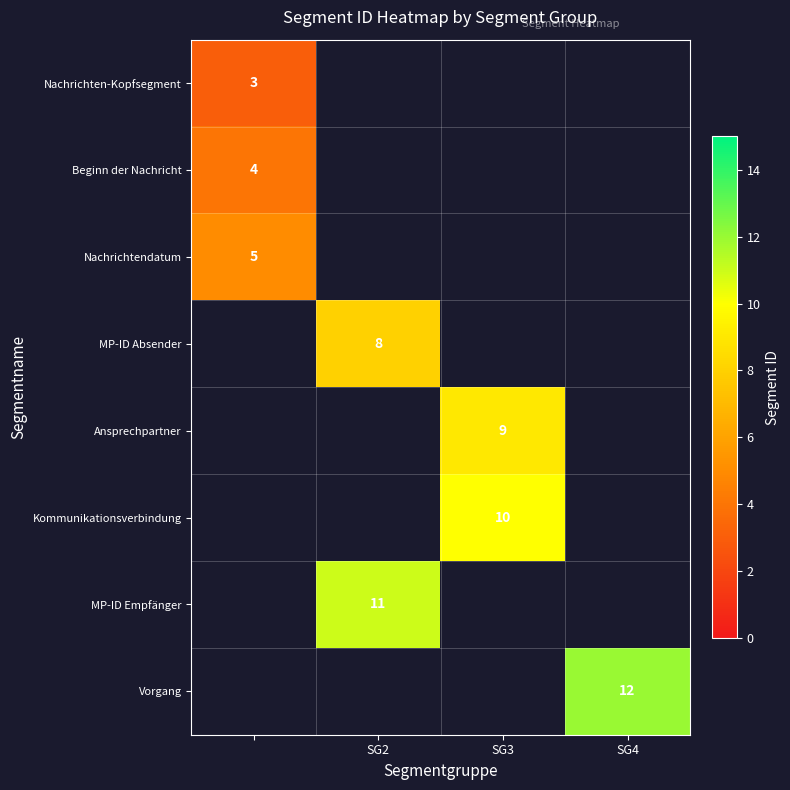

The Ansprechpartner series shows 9 at SG3. True or false?

True